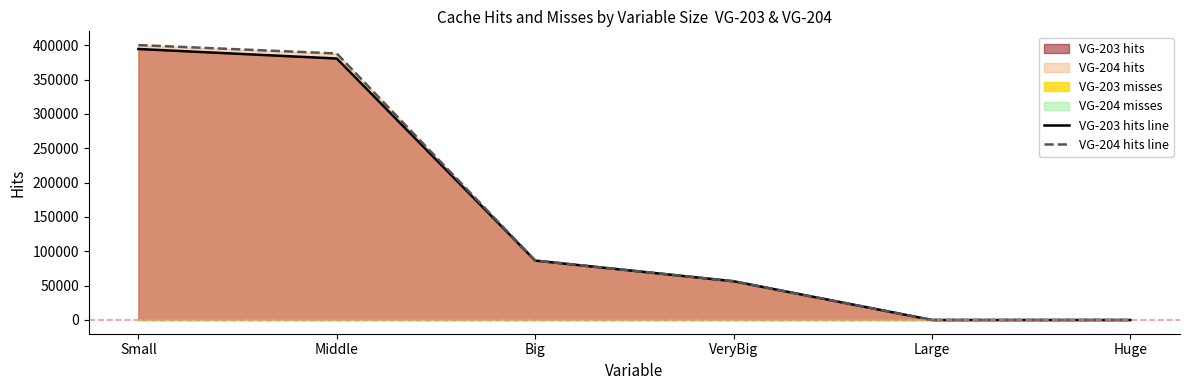

Where is VG-203 hits line nearest to the value 197310?

Big